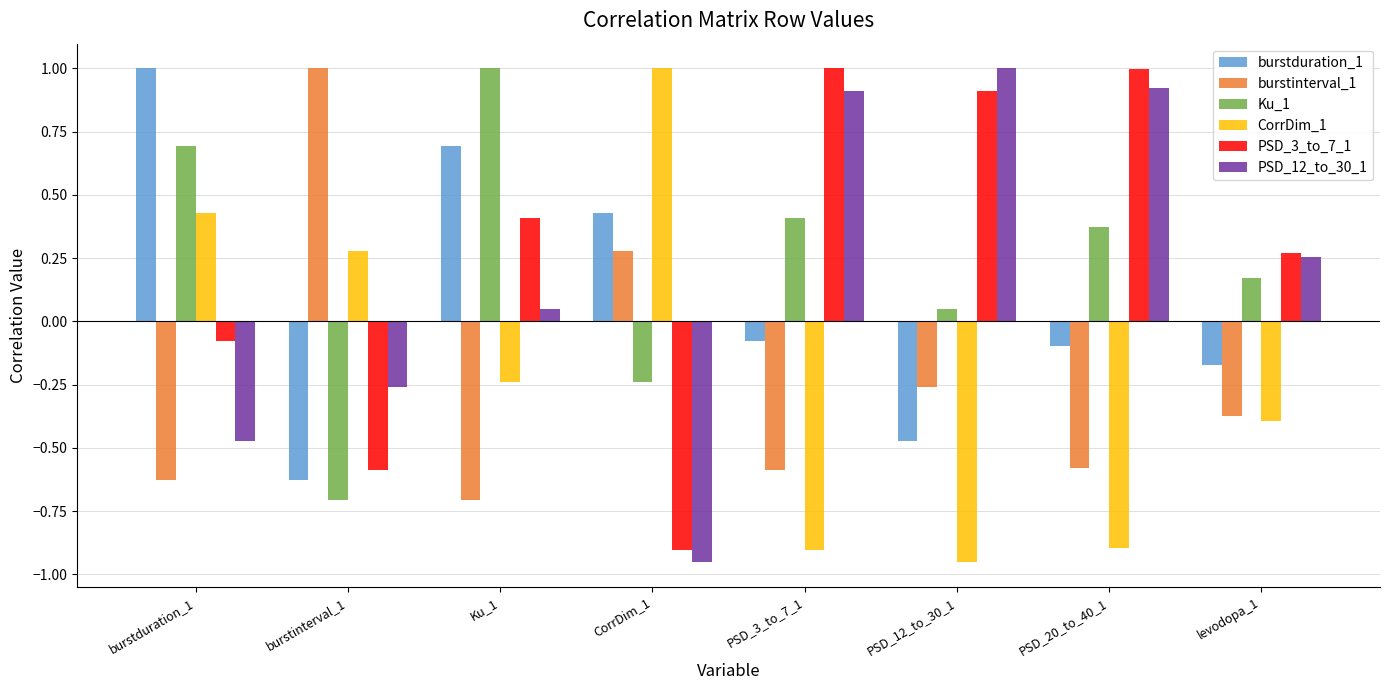

What is the total value across all series at PSD_3_to_7_1?

0.8